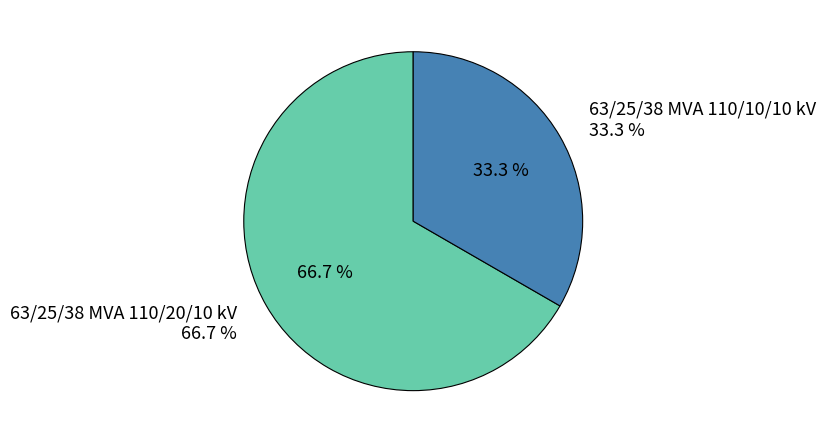

Count the number of slices in the pie.

2